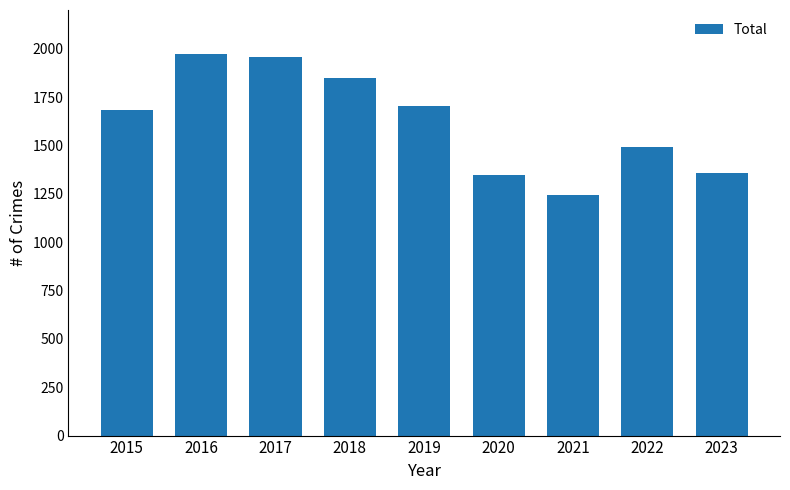

How many data points are less than 1683?

4